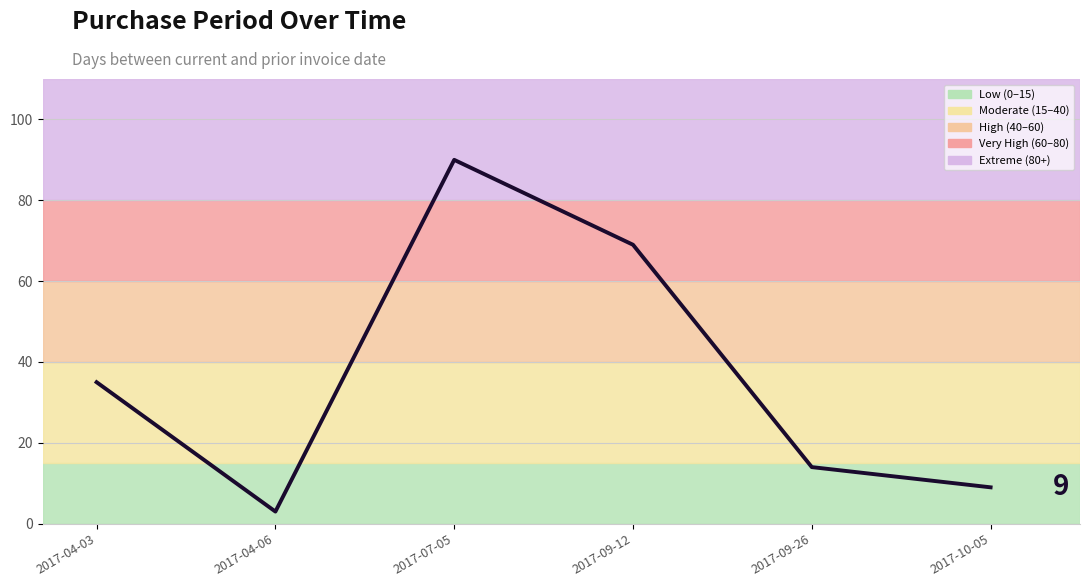

Where is the first local maximum?

2017-07-05